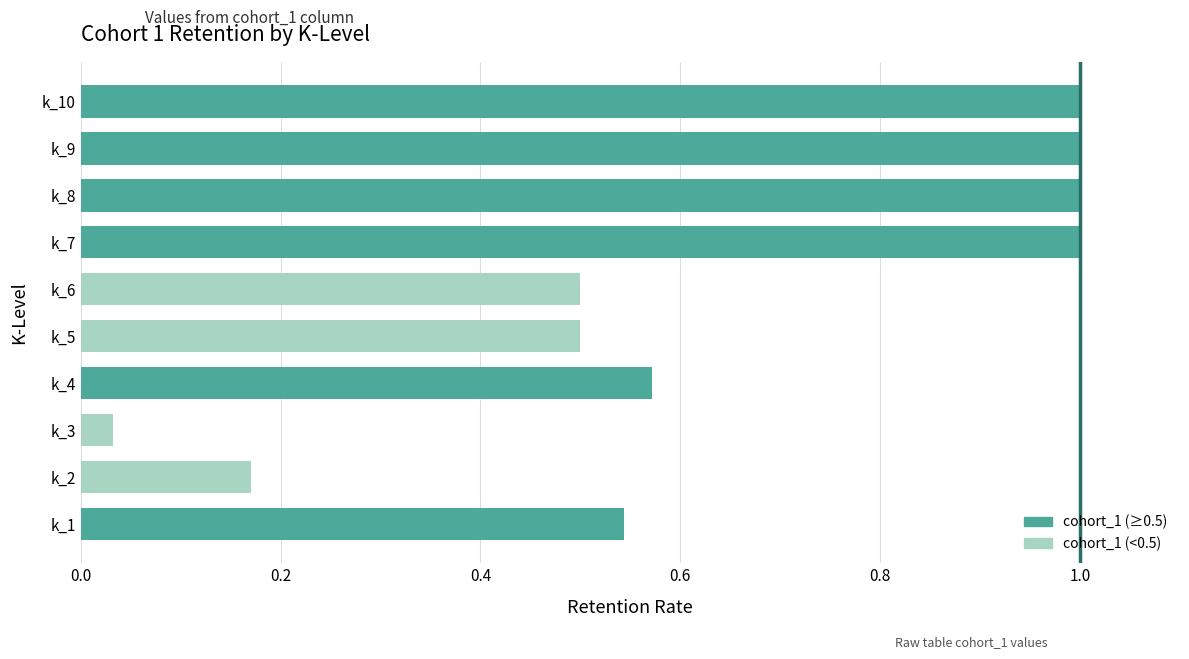

What is the greatest value displayed?

1.0